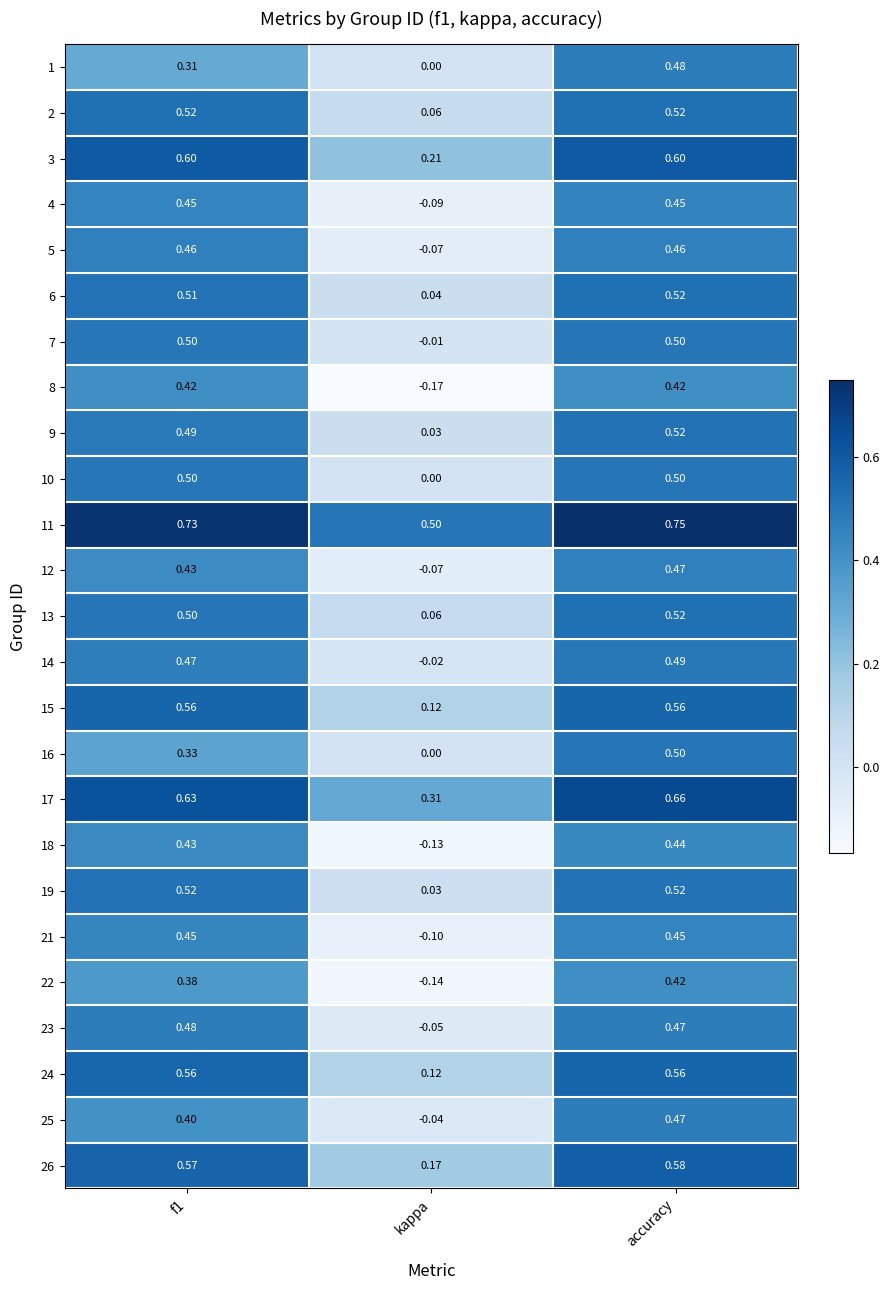

Which series changed the most between kappa and accuracy?

8